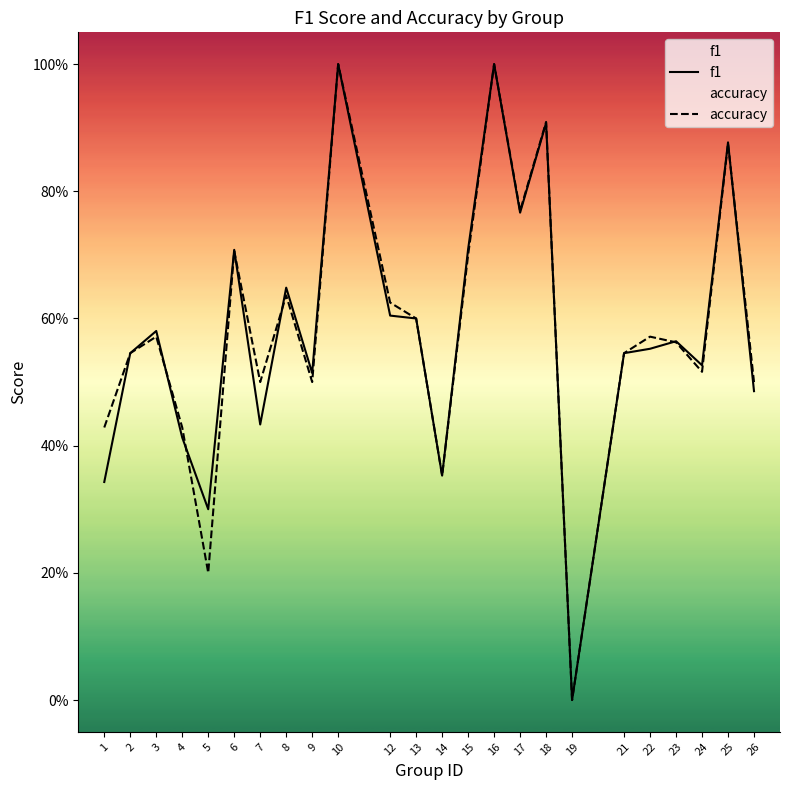

List the series in order of their overall mean, lowest first.

f1, accuracy